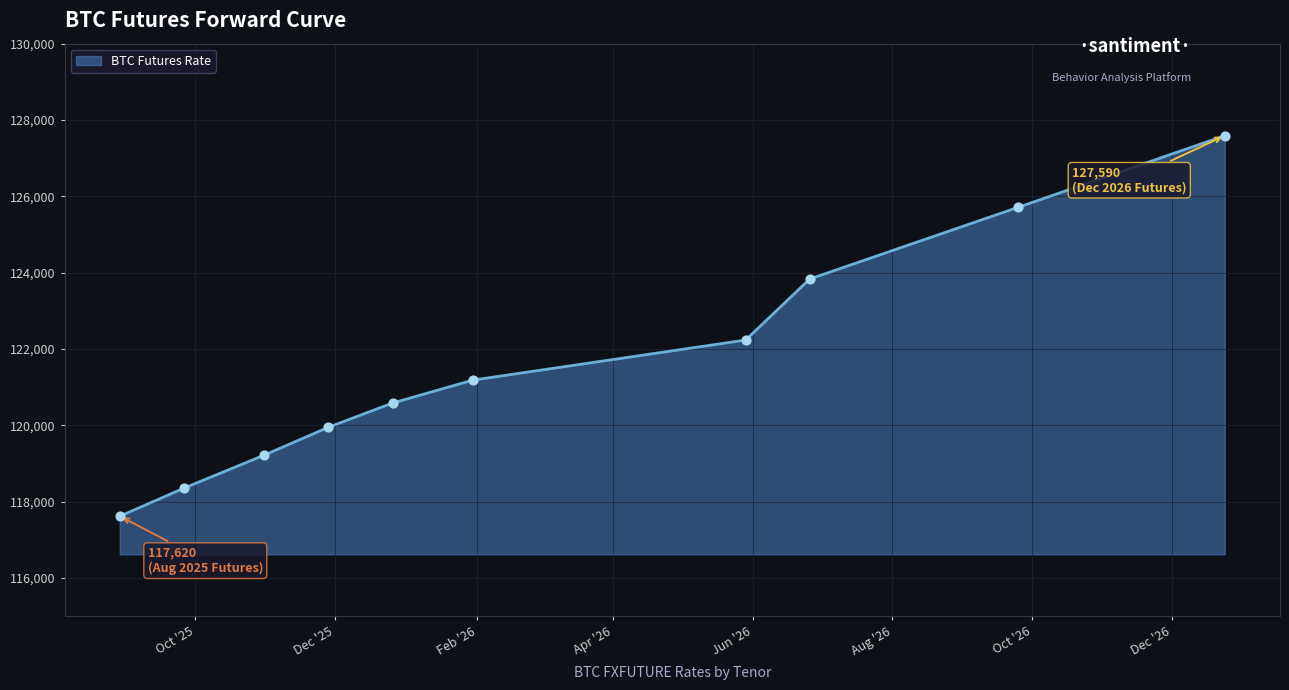

What is the smallest value displayed?

117620